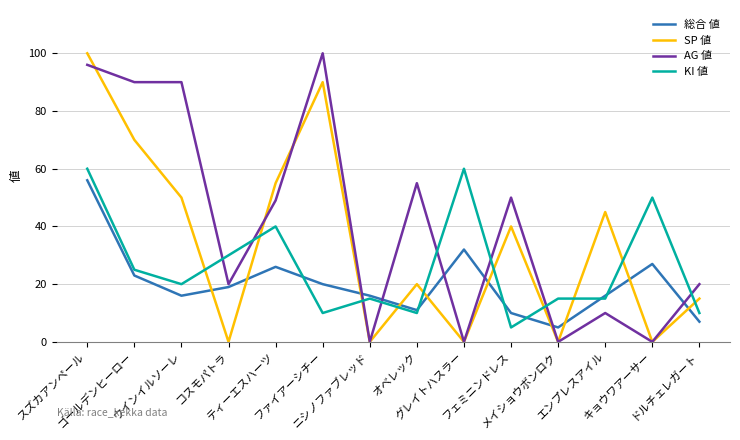

What is the greatest value displayed?

100